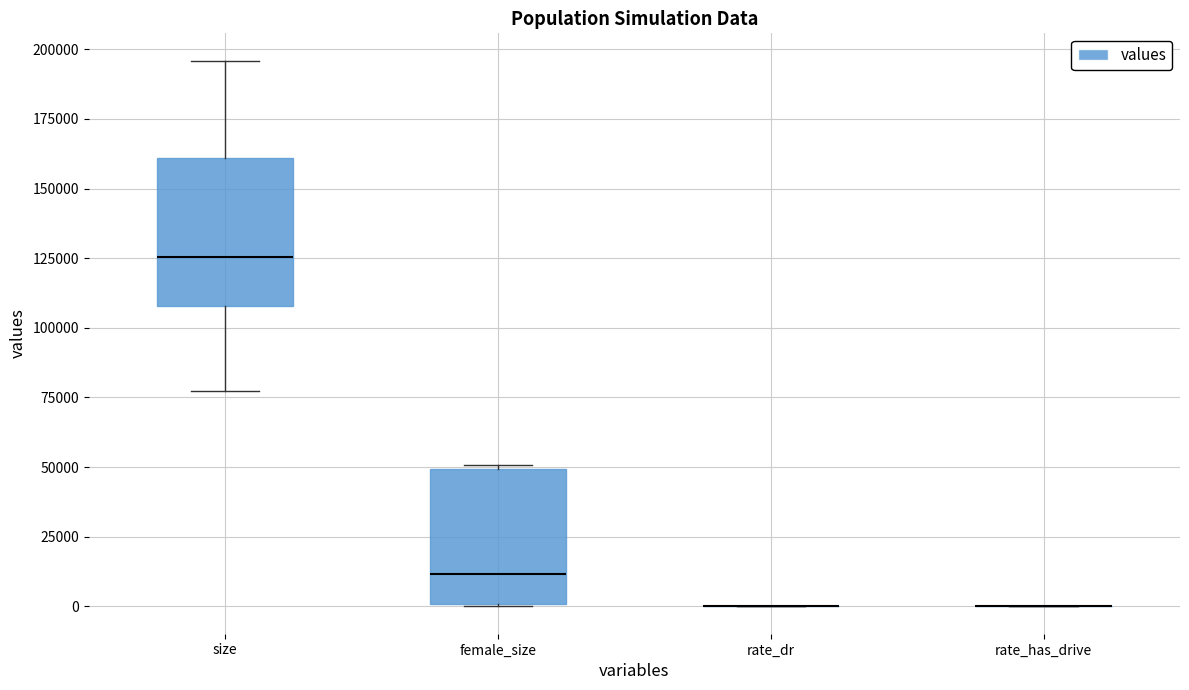

Reading left to right, transcribe this box plot: for each box, give where its median line is, the range the box spans, and where its two whiskers end, as read against the y-axis. The values are not printed on the chart, so give them approximately, as read against the axis.

size: median 125000, box 110000 to 160000, whiskers 75000 to 195000
female_size: median 10000, box 0 to 50000, whiskers 0 to 50000
rate_dr: box collapsed to a line at 0, whiskers 0 to 0
rate_has_drive: box collapsed to a line at 0, whiskers 0 to 0